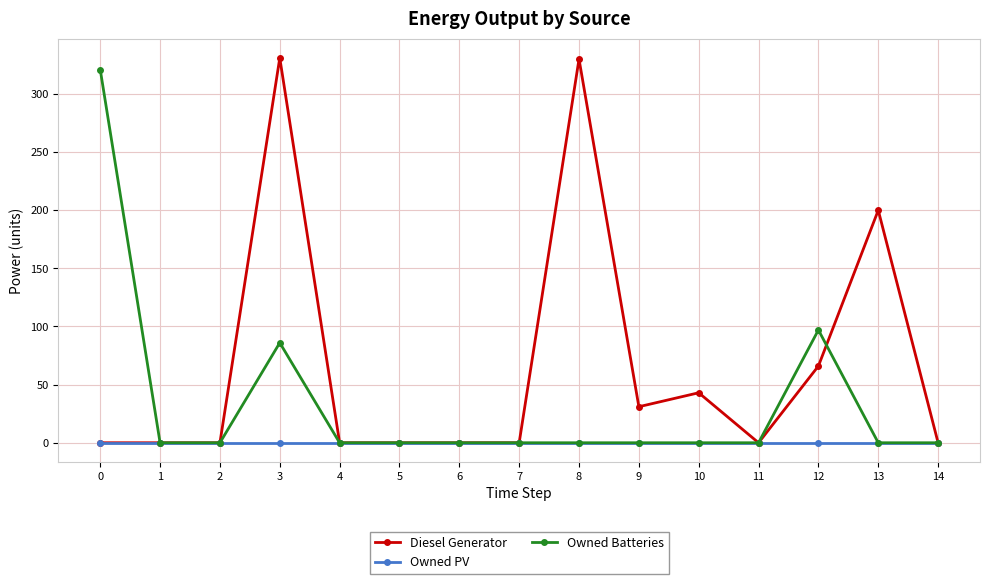

What is the total value across all series at 8?

330